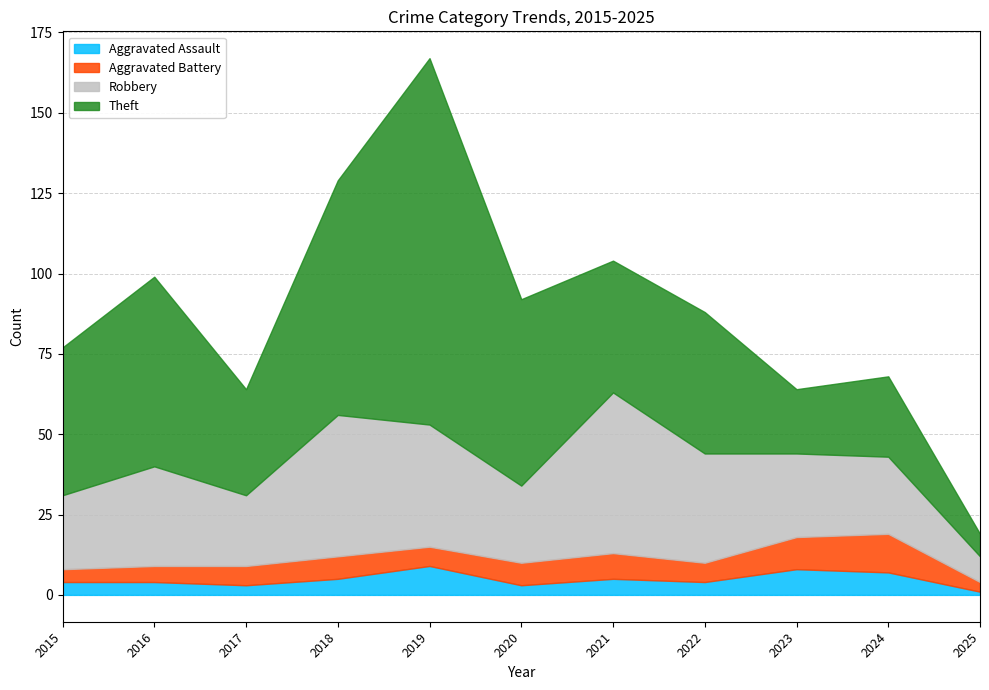

What is the difference between the highest and lowest values at 2016?

55